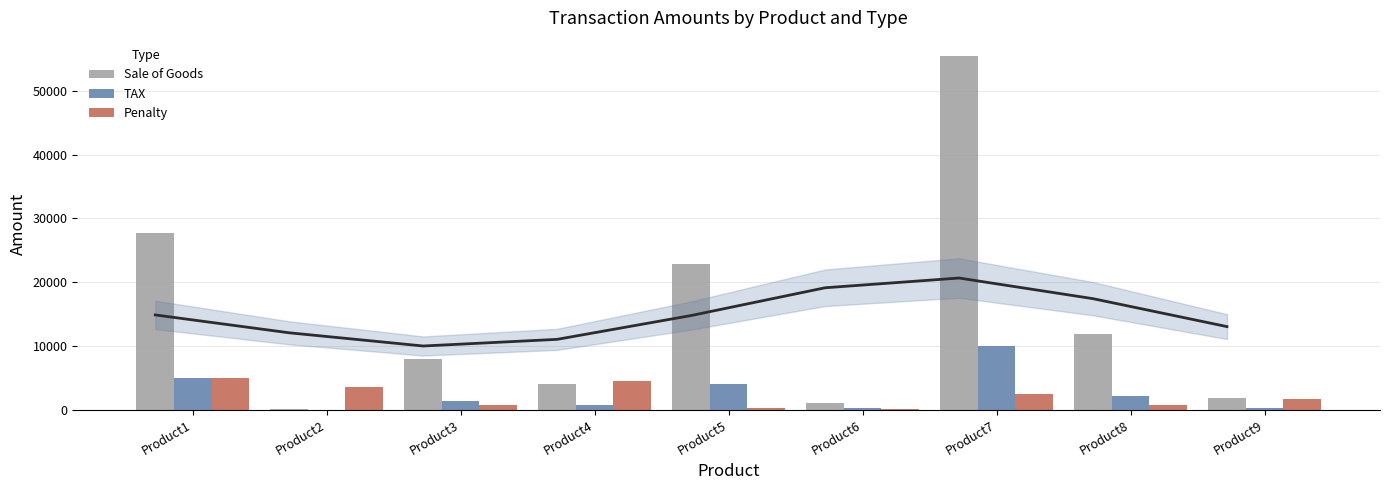

How many values in the Sale of Goods series are below 7955?

4